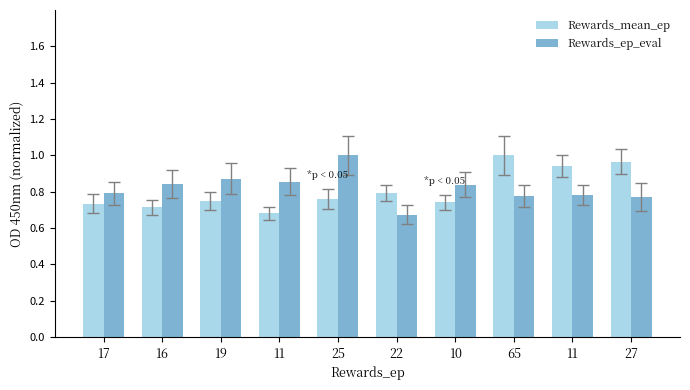

Reading left to right, what are all the values shown in this chart?

Rewards_mean_ep: 17=0.7	16=0.7	19=0.7	11=0.7	25=0.8	22=0.8	10=0.7	65=1.0	11=0.9	27=1.0
Rewards_ep_eval: 17=0.8	16=0.8	19=0.9	11=0.9	25=1.0	22=0.7	10=0.8	65=0.8	11=0.8	27=0.8